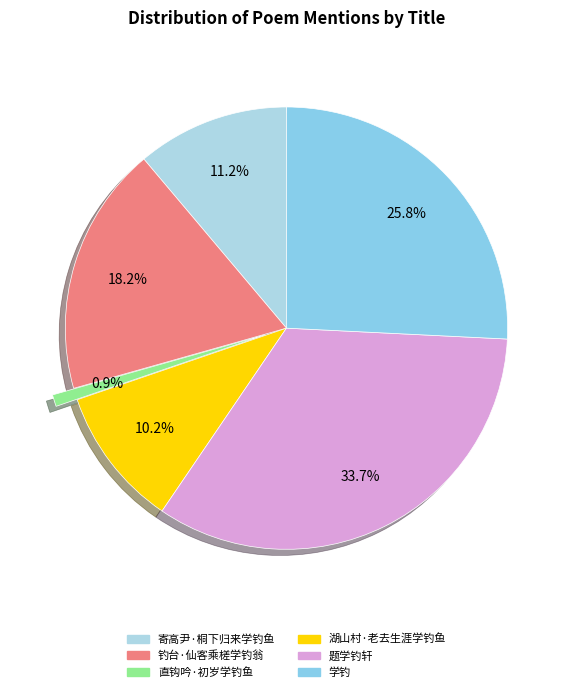

Does any single category account for the majority?

No